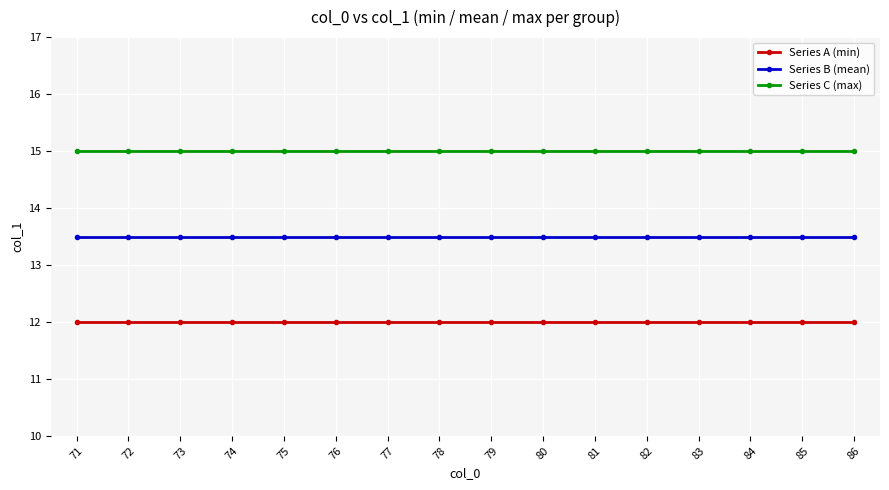

True or false: Series A (min) and Series B (mean) cross at least once.

False